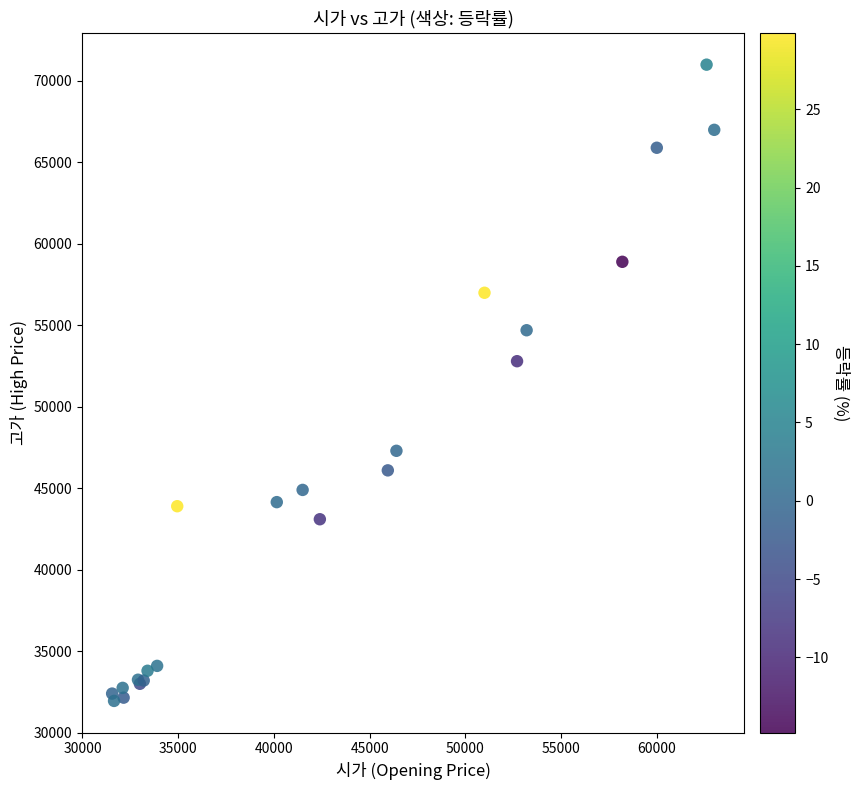

What Y value in the scatter plot is closest to 51475?

52800